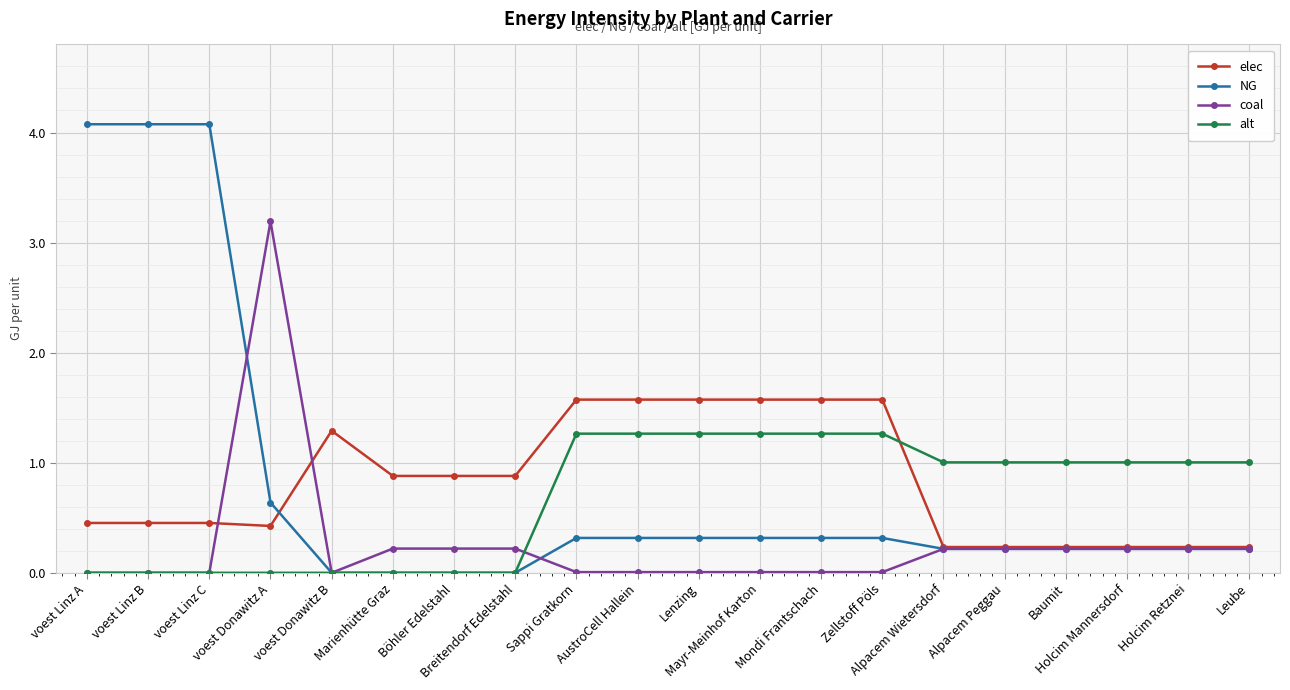

The coal series shows 1.3 at voest Linz A. True or false?

False